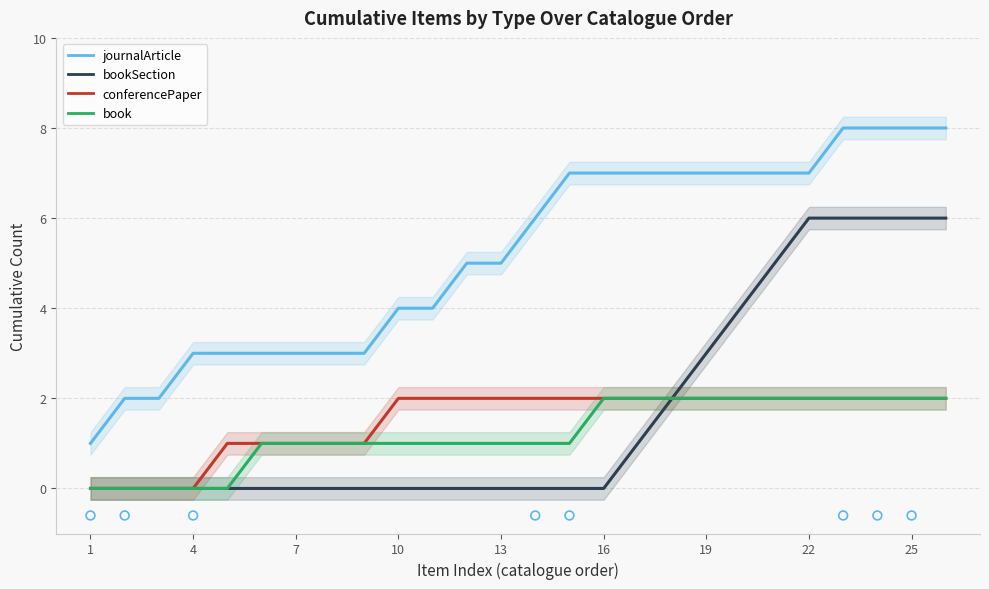

Which series has the widest spread of Y values?

journalArticle